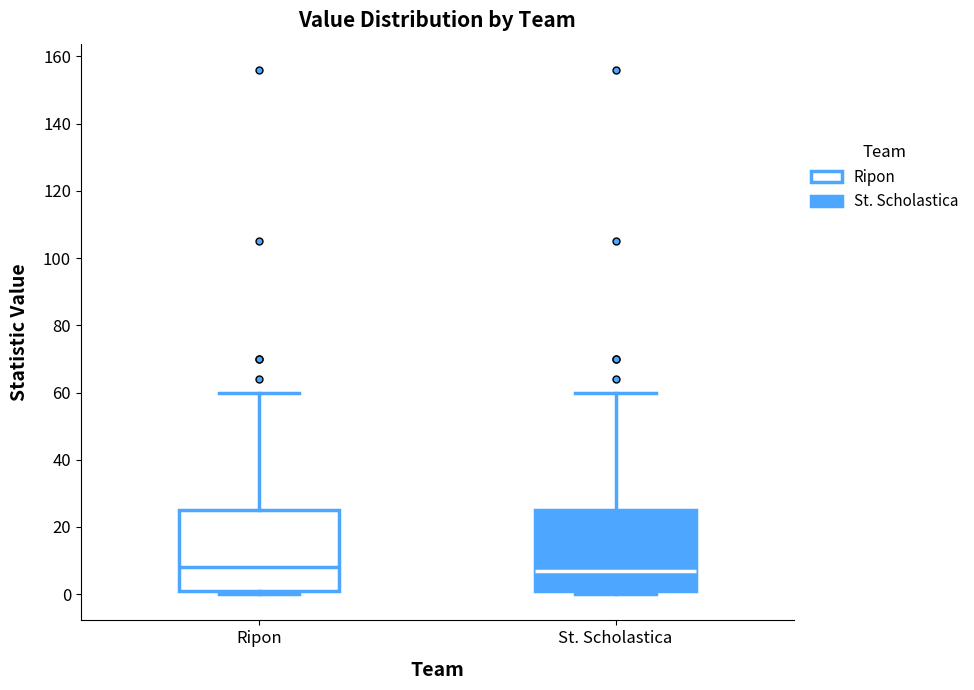

Where does the upper whisker of the box for Ripon end on the y-axis? The values are not printed on the chart, so give them approximately, as read against the axis.

60